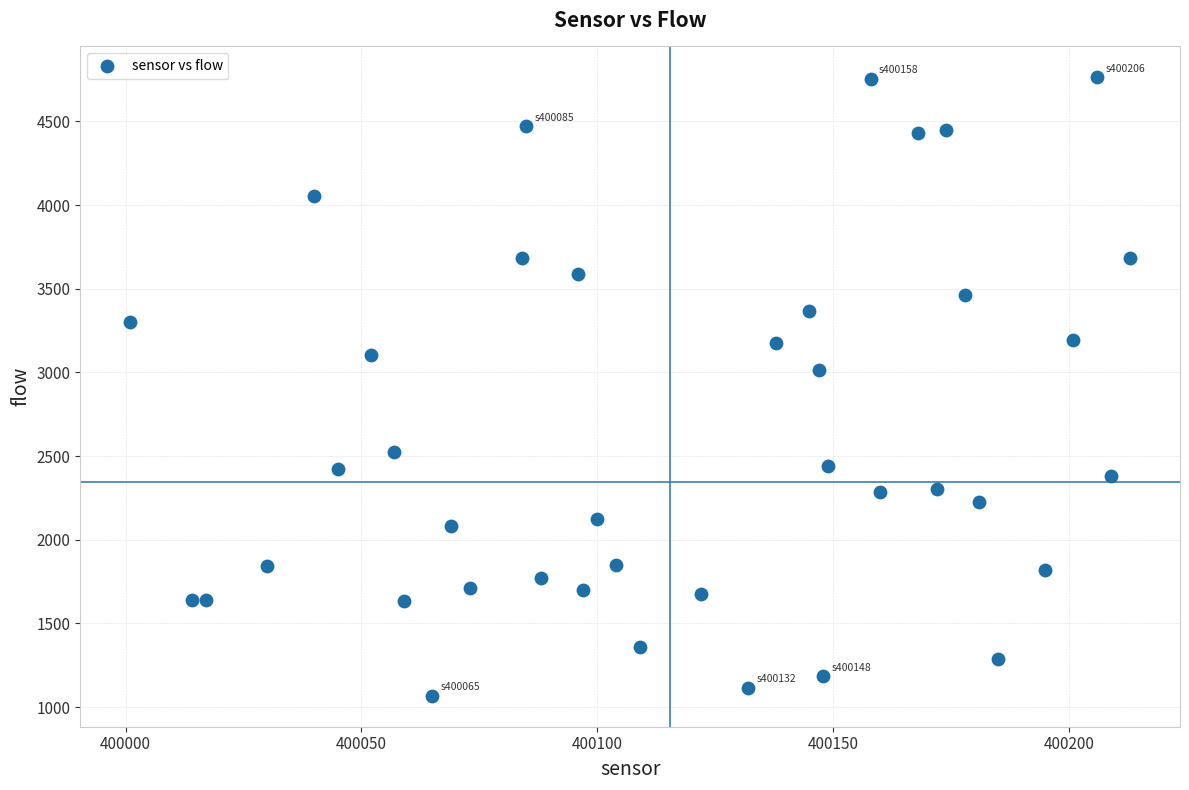

What is the range of Y values (max minus min)?

3695